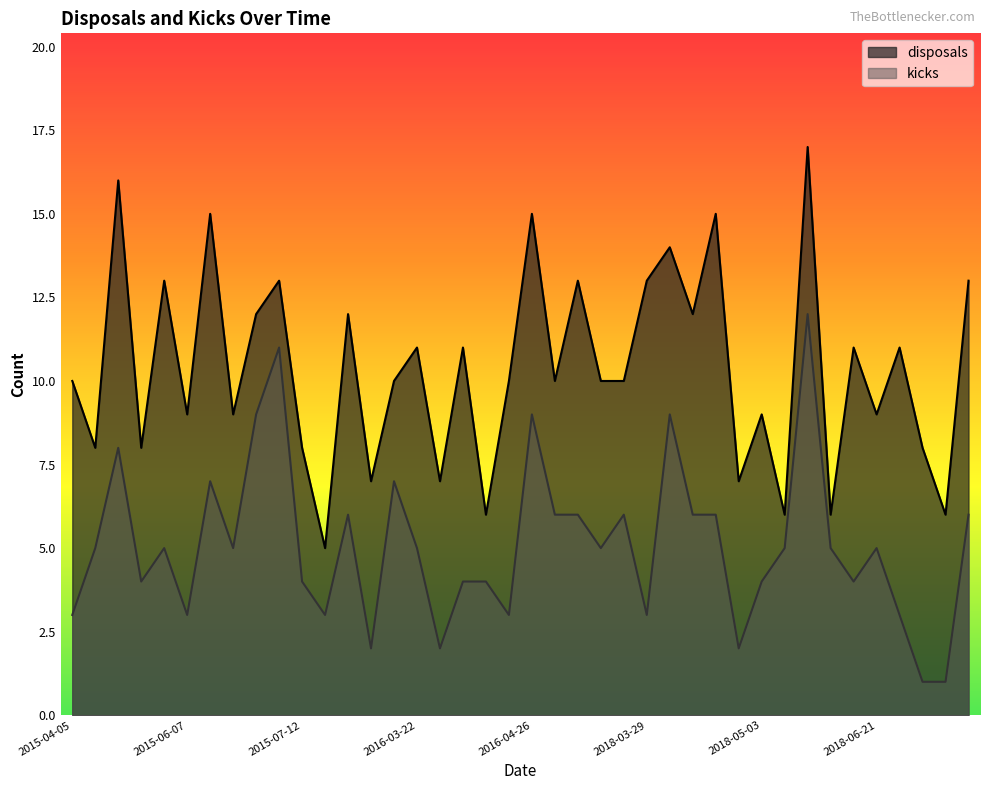

Which series has the widest spread of values?

disposals